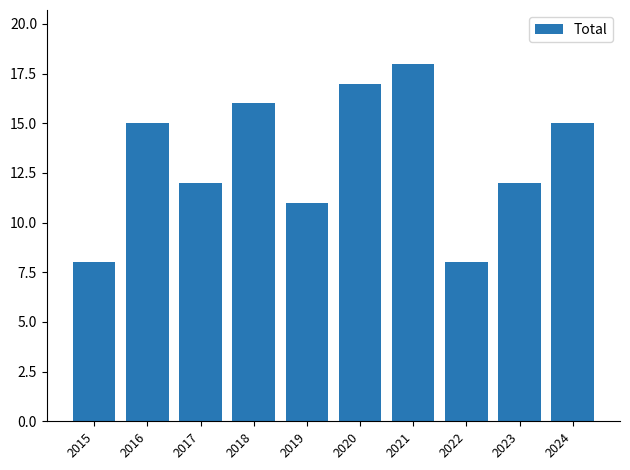

What is the minimum value shown in the chart?

8